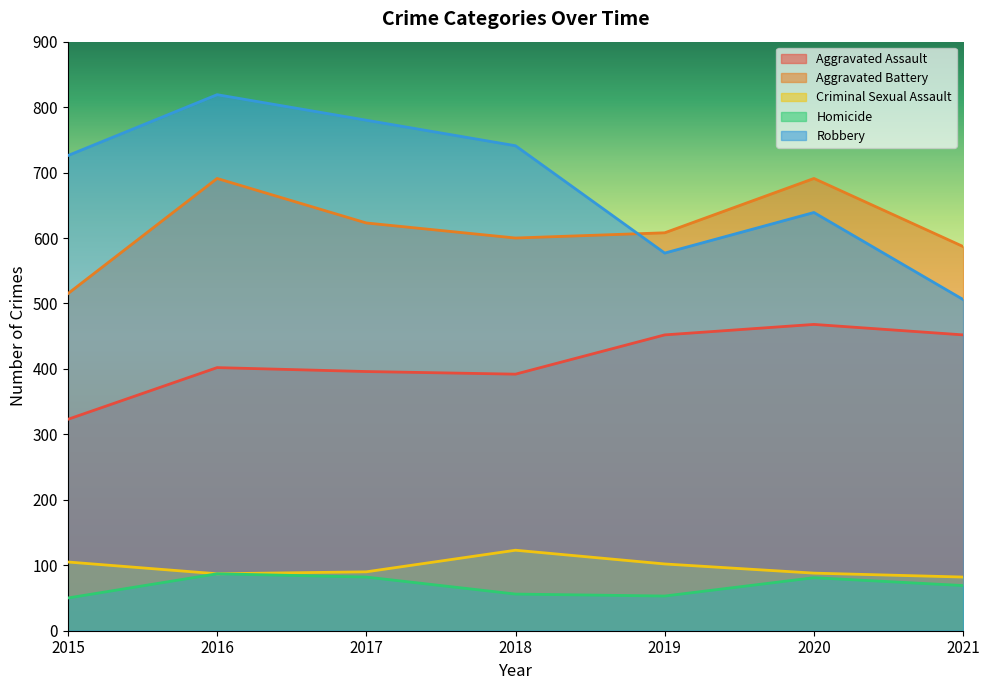

Reading left to right, extract all data points from this chart.

Aggravated Assault: 323	402	396	392	452	468	452
Aggravated Battery: 515	691	623	600	608	691	587
Criminal Sexual Assault: 105	87	90	123	102	88	82
Homicide: 50	87	82	56	53	81	69
Robbery: 726	819	780	741	577	639	506